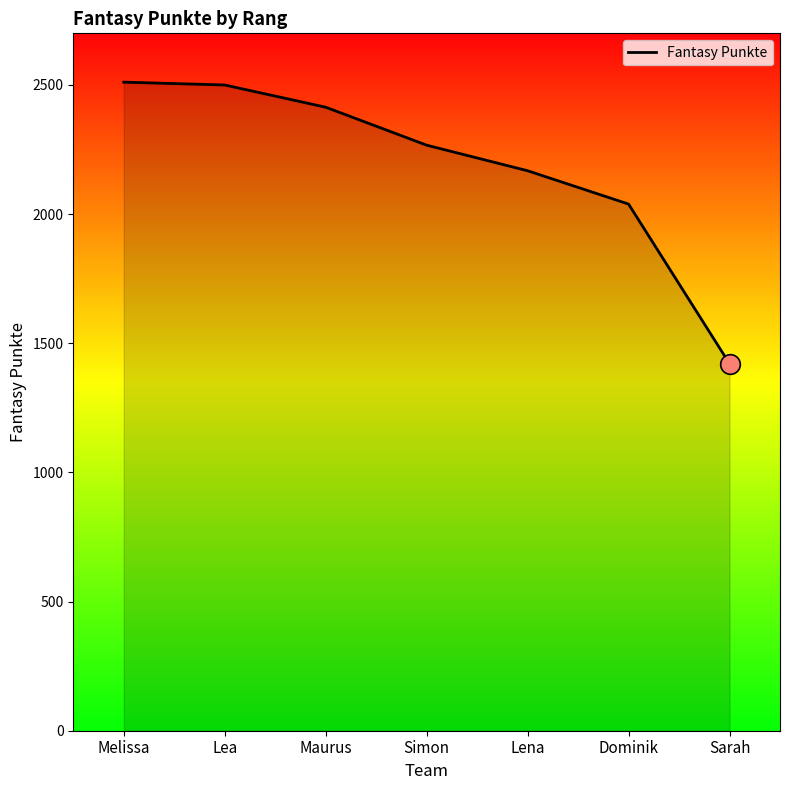

Approximately how many times larger is the value at Maurus compared to Melissa?

1.0